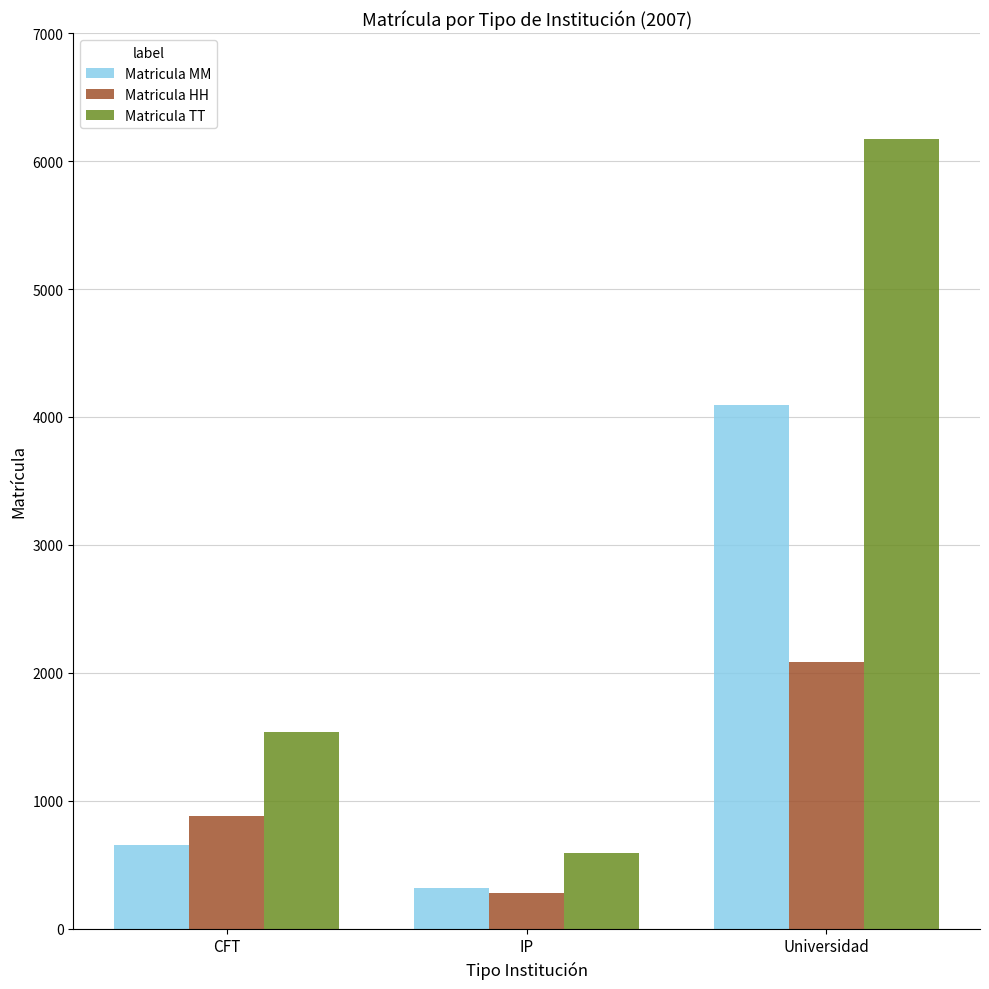

What are all the series names shown in the legend?

Matricula MM, Matricula HH, Matricula TT